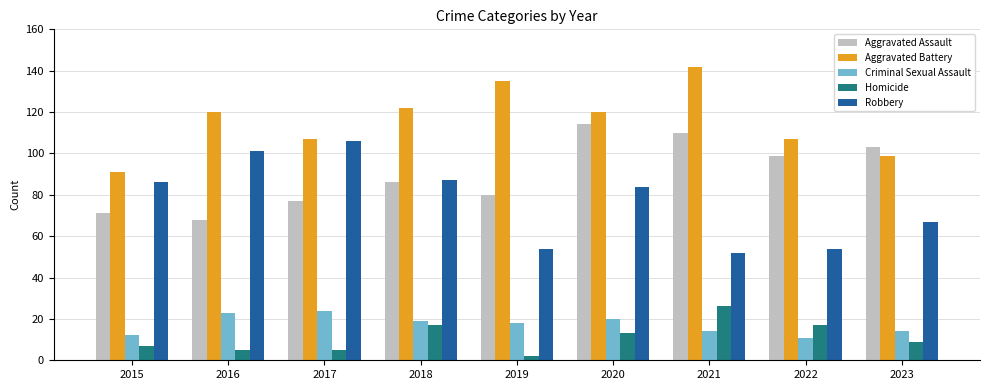

Is it true that Homicide equals 2 at 2019?

True